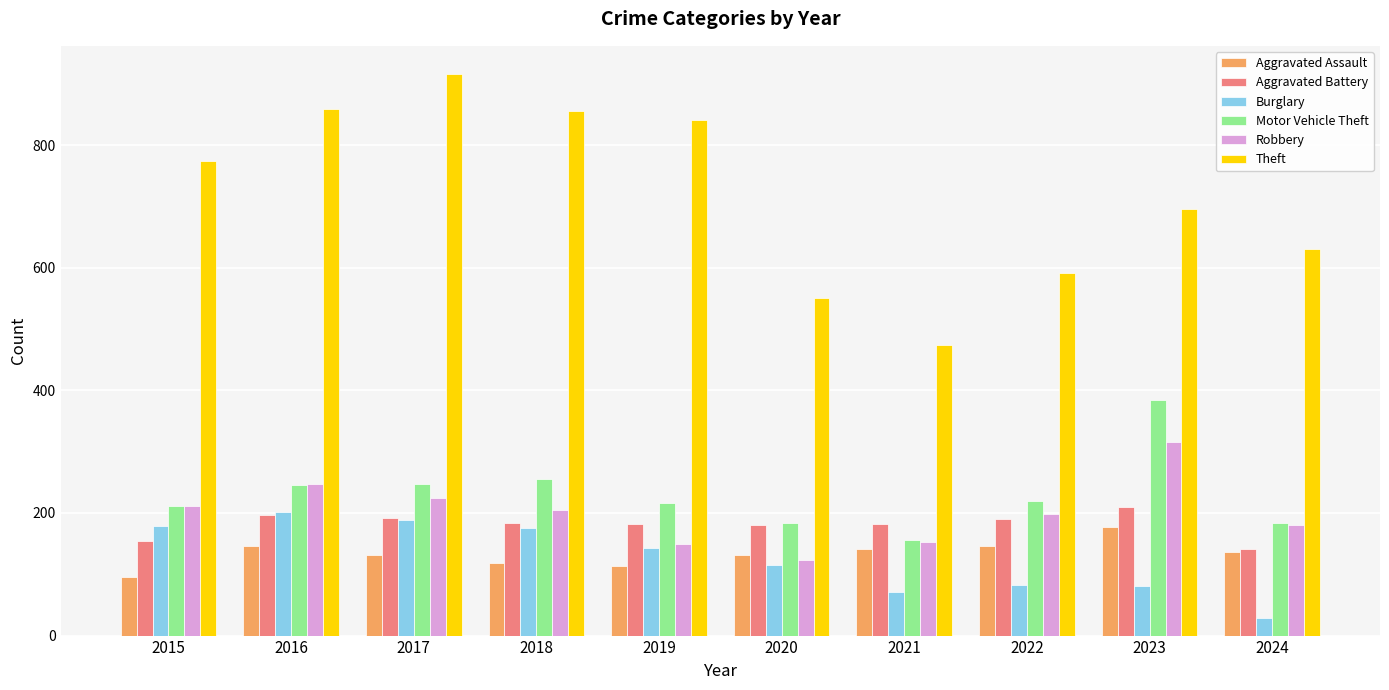

What is the sum of all Motor Vehicle Theft values?

2302